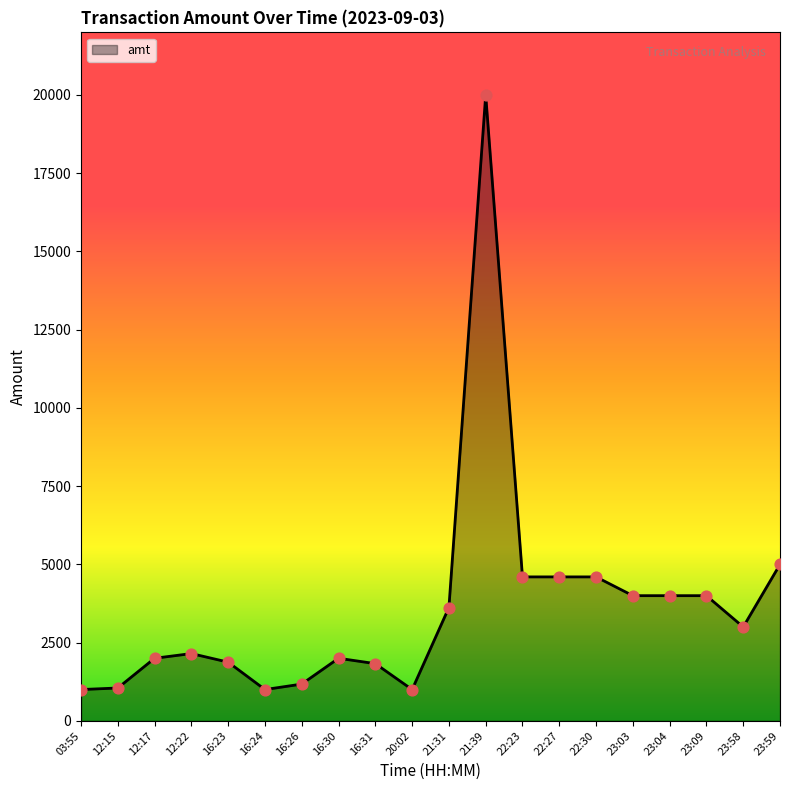

What is the change in value from 16:23 to 16:24?

-875.0